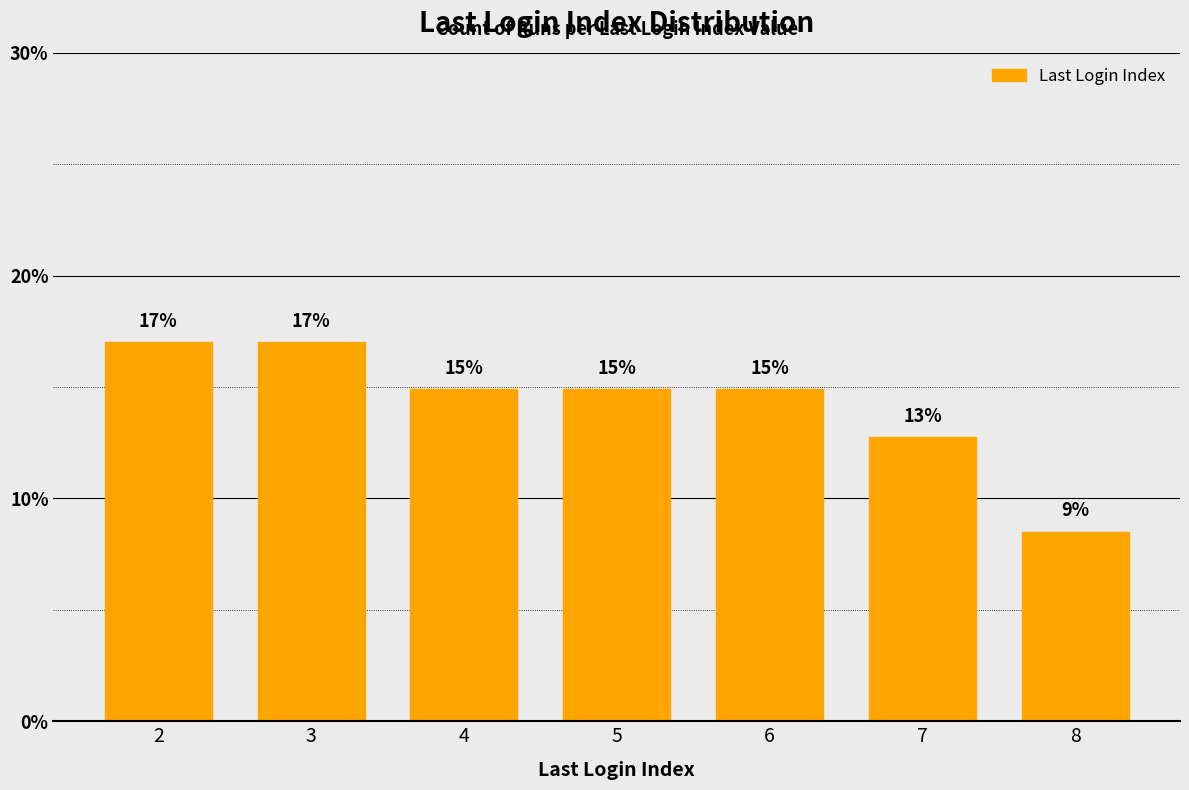

Reading left to right, list all the values displayed in this chart.

17.0	17.0	14.9	14.9	14.9	12.8	8.5